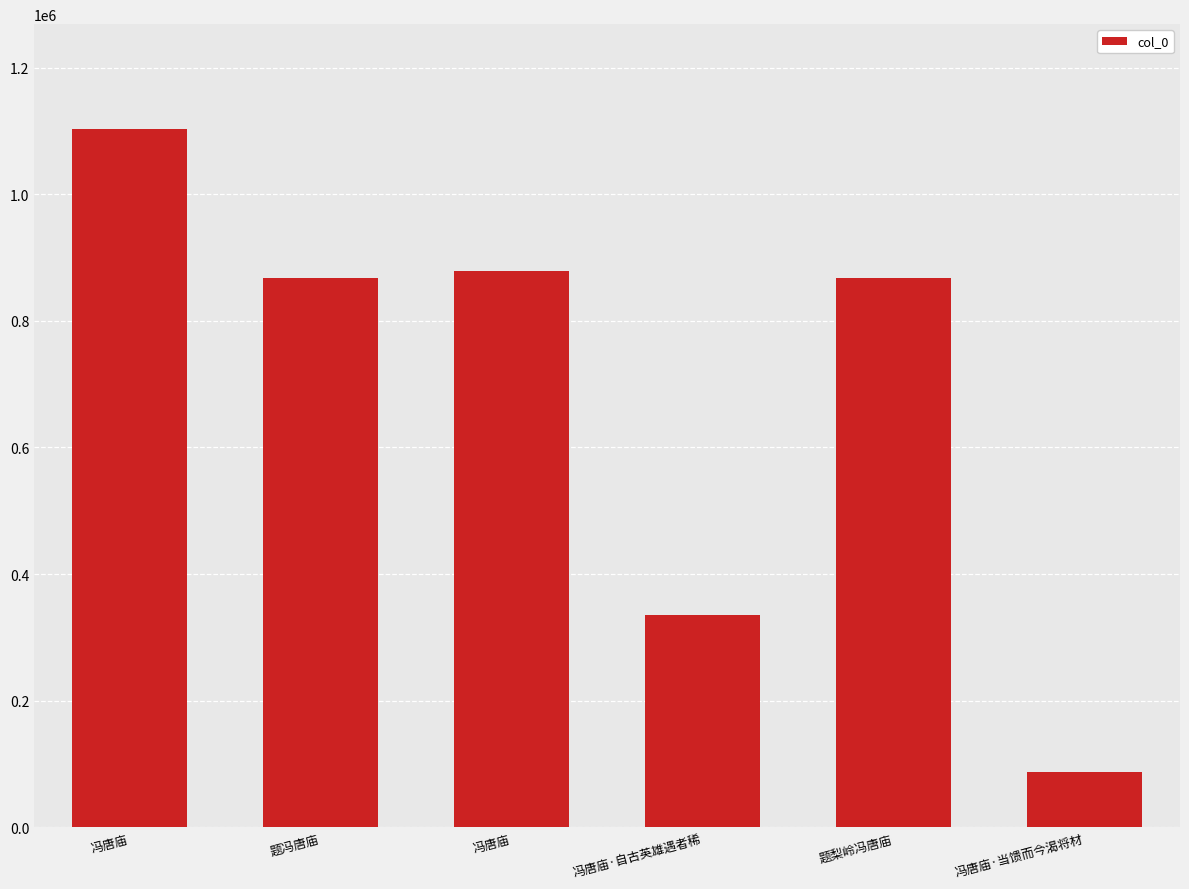

Which category has the highest value across all series?

冯唐庙